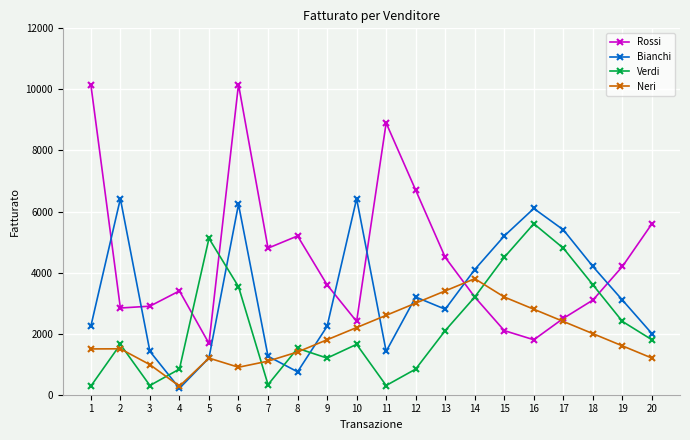

After their last crossing, which series has the higher values: Rossi or Neri?

Rossi